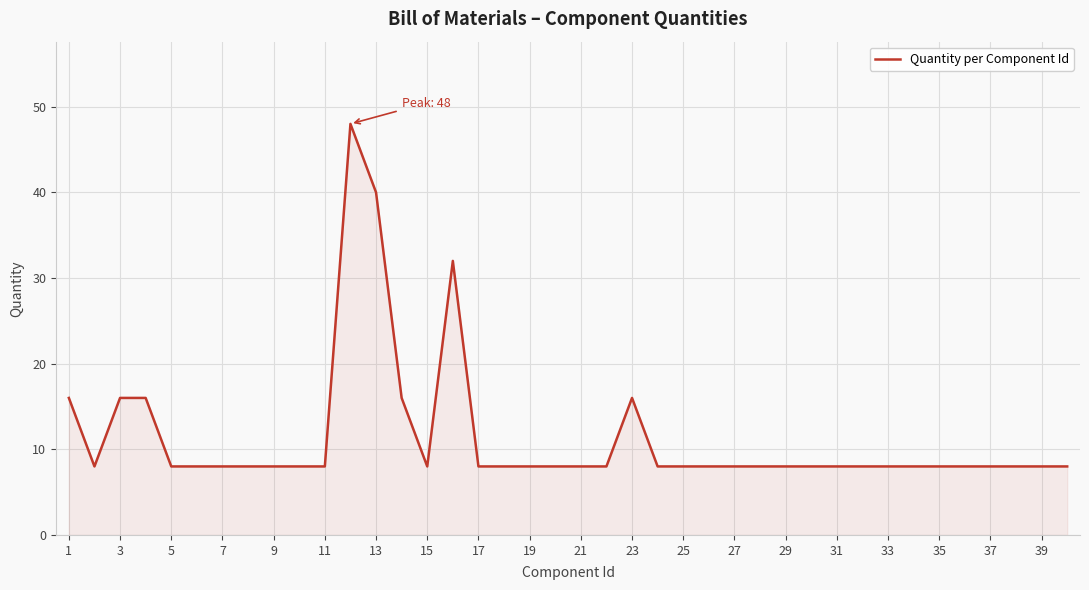

What is the maximum value shown in the chart?

48